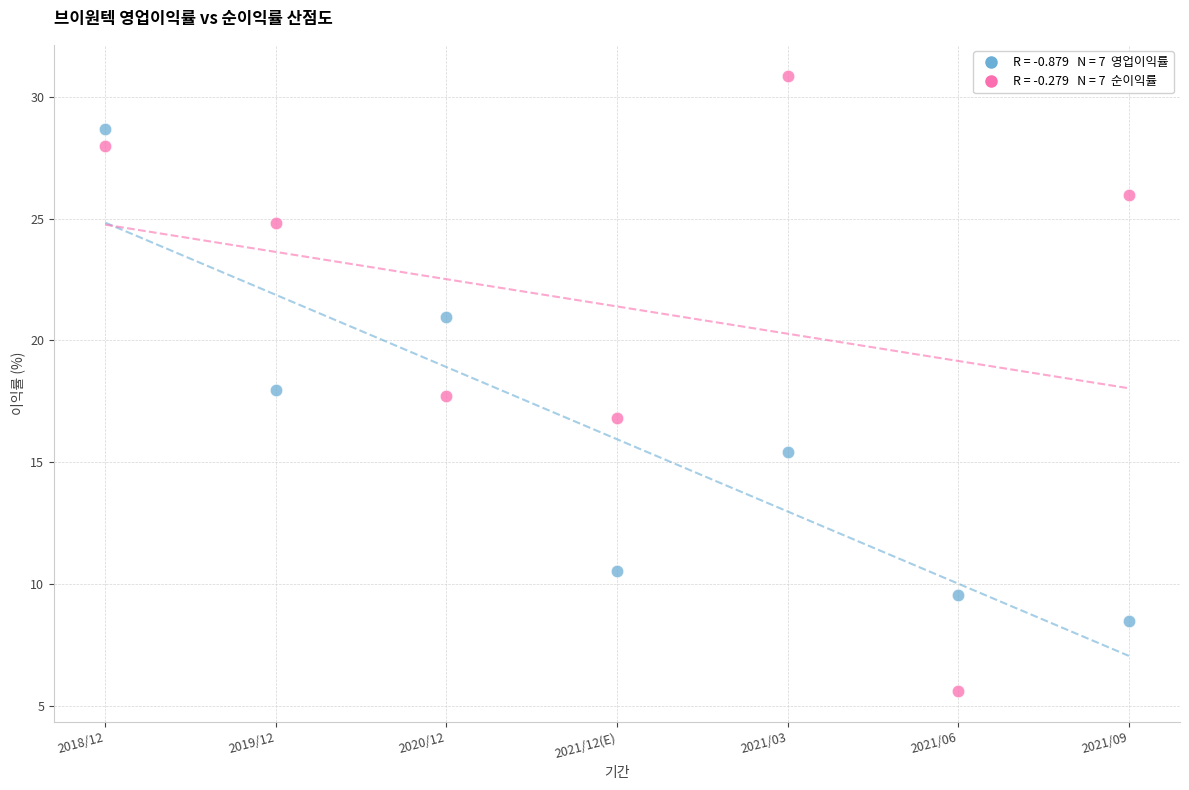

Across all data points, what is the range of Y values (max minus min)?

25.2